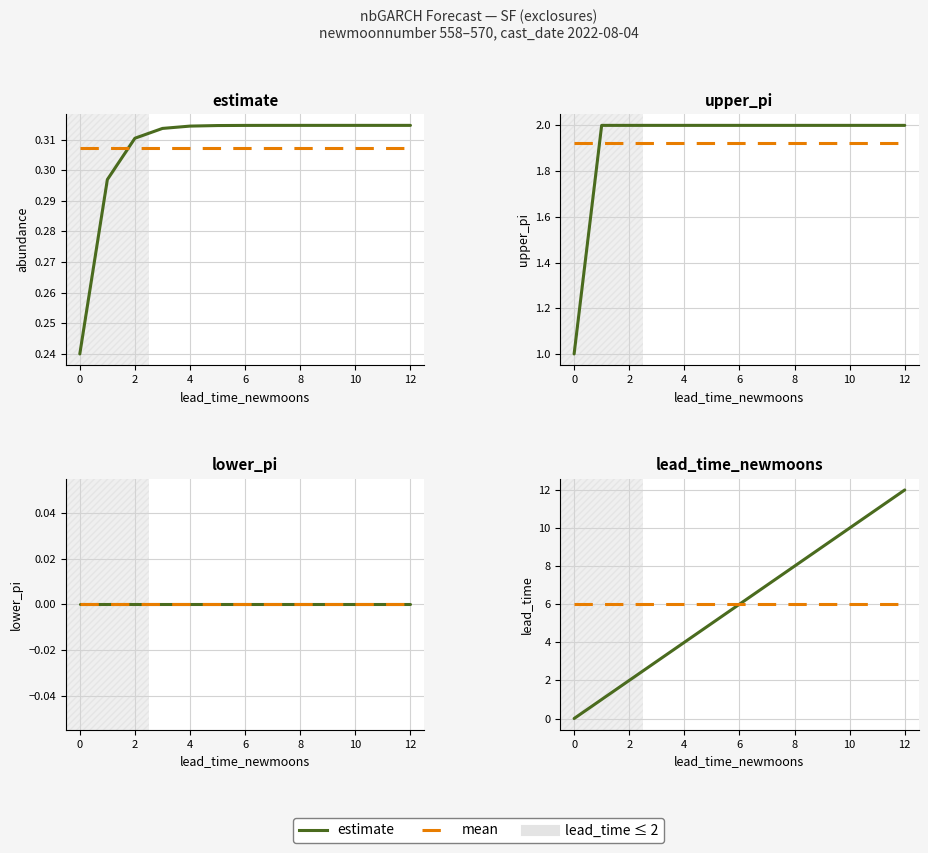

Which has a higher value, 6 or 9?

9